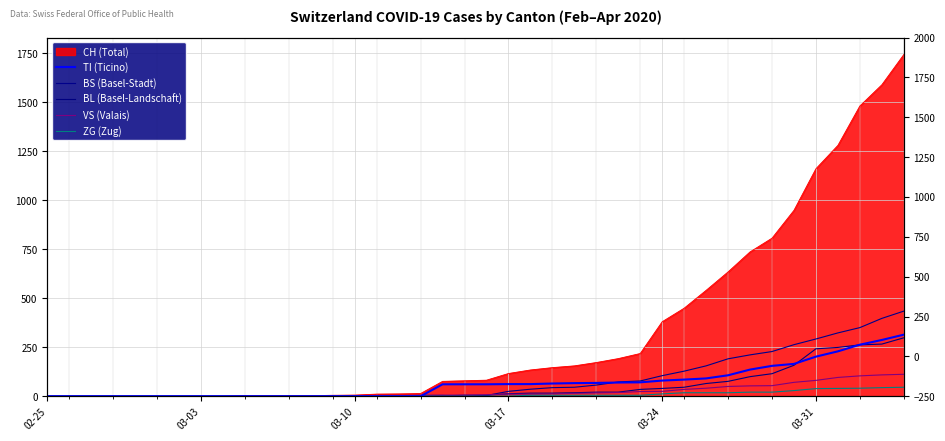

How many positive values does the BS (Basel-Stadt) series have?

24